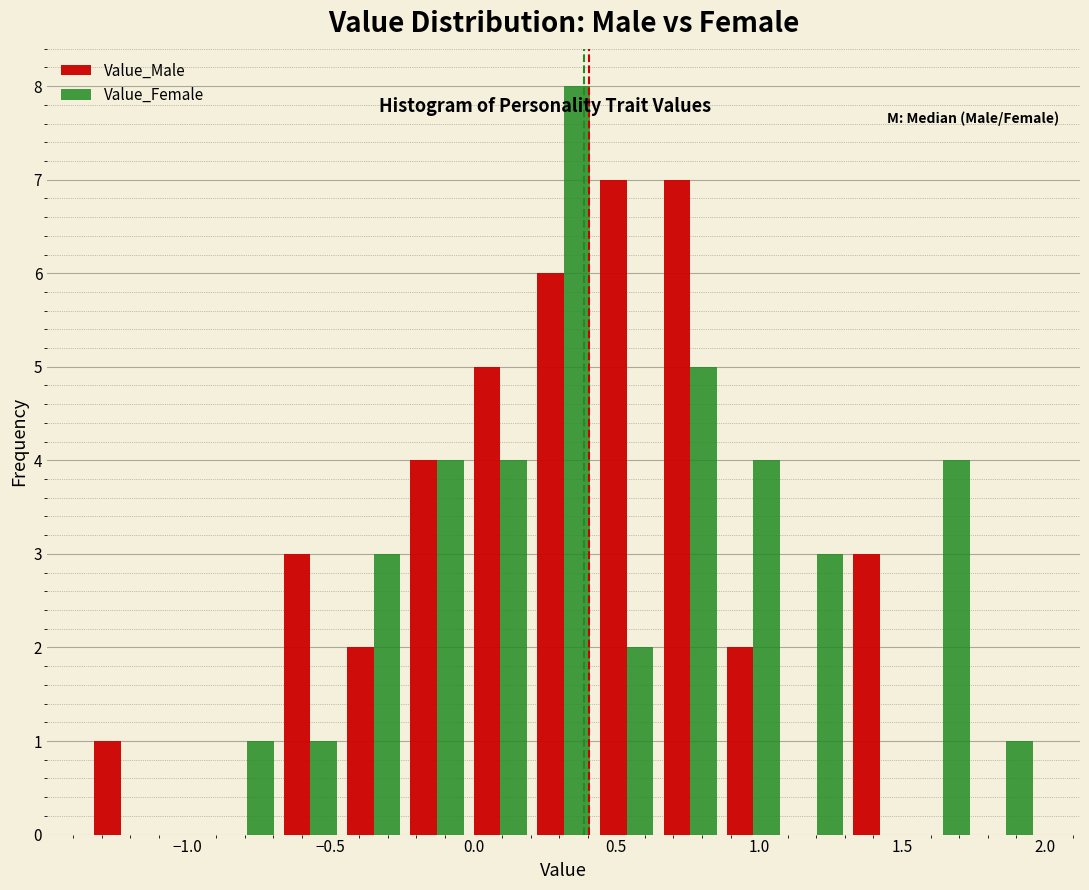

What is the height of the Value_Female bar covering 0.00 to 0.20 on the x-axis? Neither the bar edges nor the heights are printed on the chart, so give them approximately, as read against the axes.

4